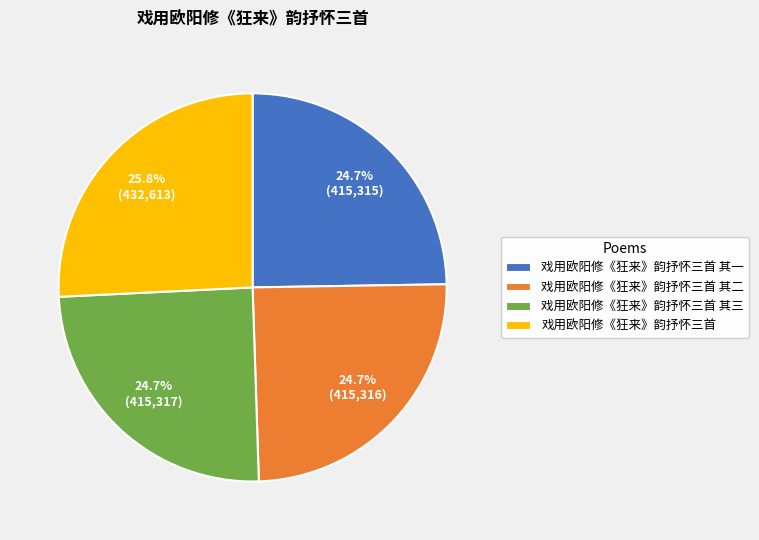

What percentage is the 戏用欧阳修《狂来》韵抒怀三首 其一 slice, to the nearest percent?

25%